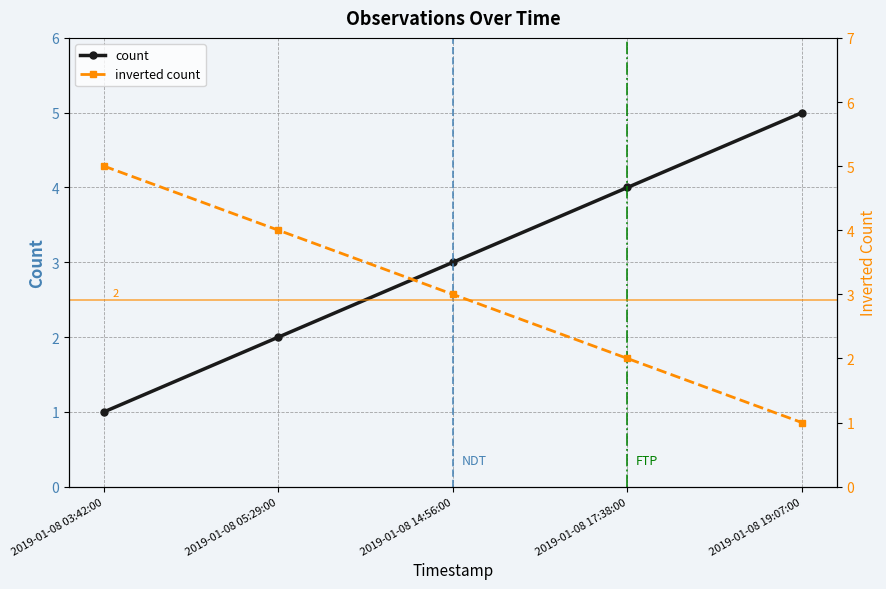

What is the difference between the maximum and minimum values in the inverted count series?

4